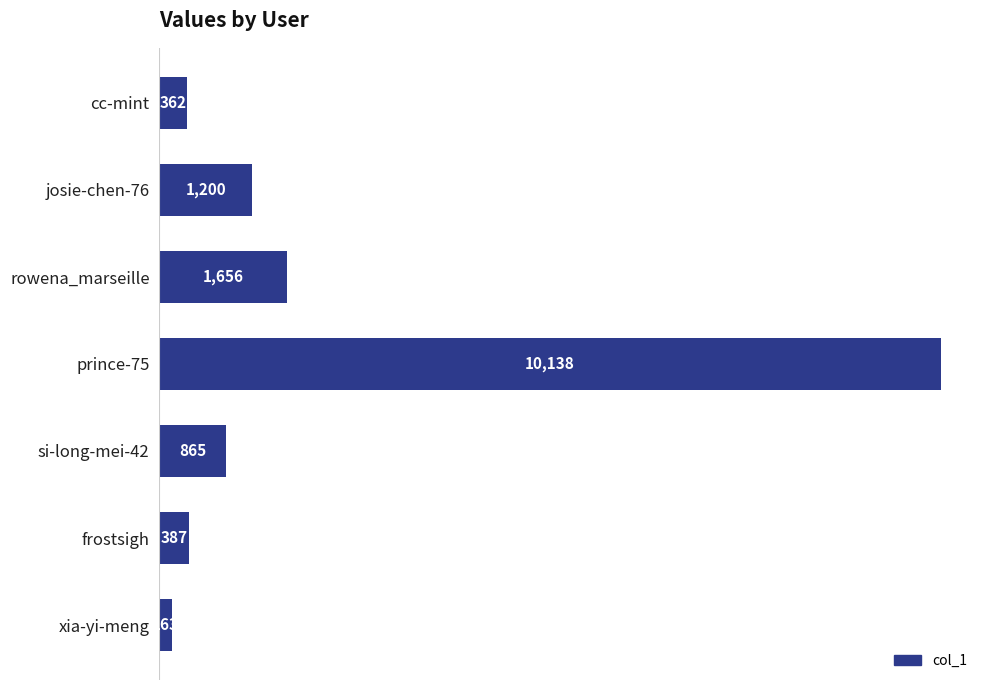

Reading top to bottom, list all the values displayed in this chart.

362	1200	1656	10138	865	387	163